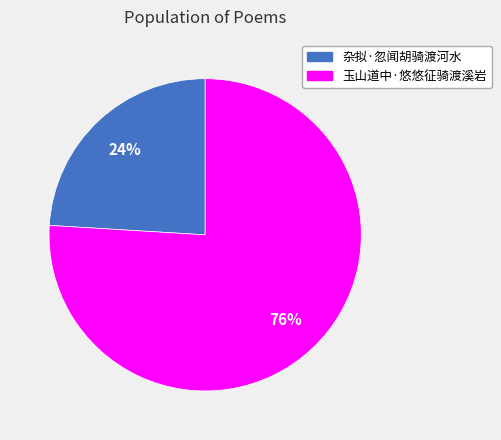

Is the sum of 杂拟·忽闻胡骑渡河水 and 玉山道中·悠悠征骑渡溪岩 greater than half?

Yes